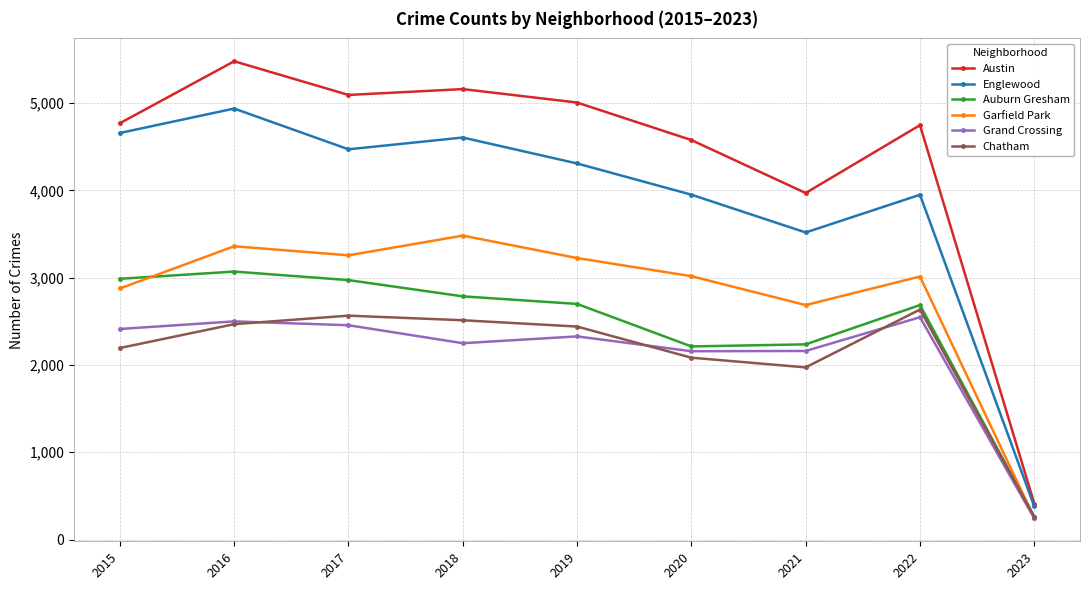

How many lines are shown in the chart?

6